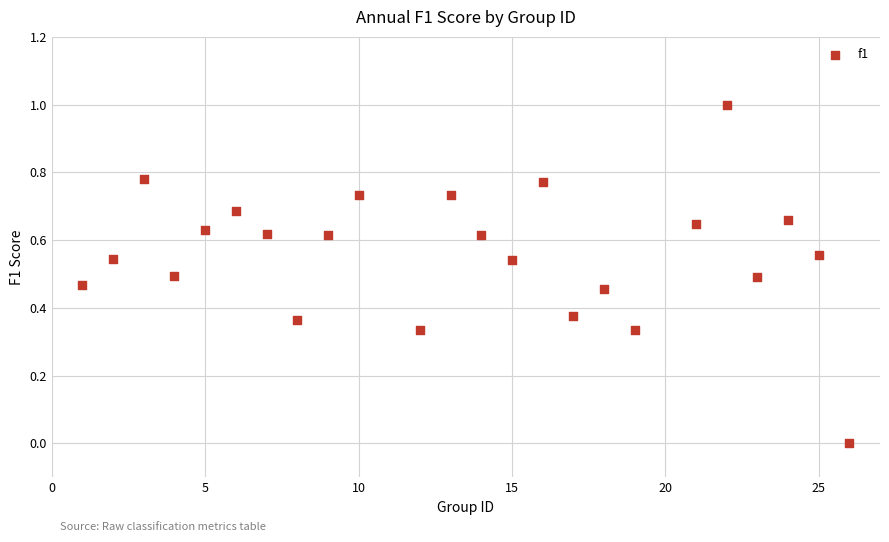

What is the range of Y values (max minus min)?

1.0